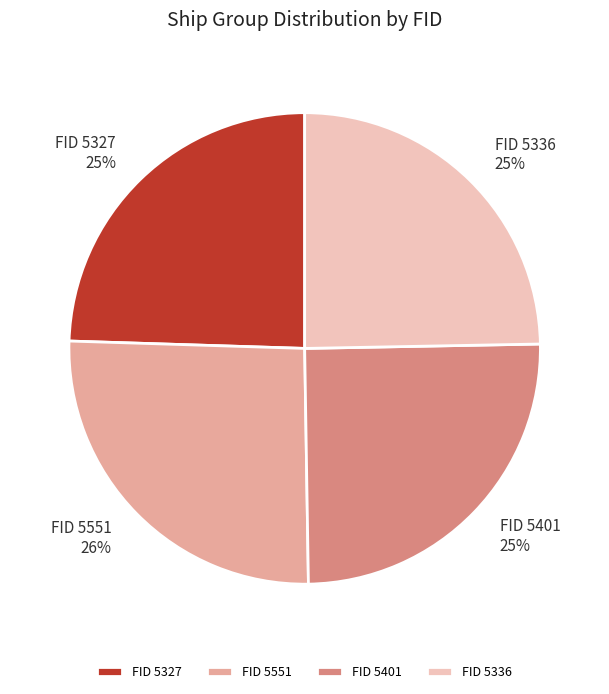

Which has a higher value, FID 5401 or FID 5551?

FID 5551